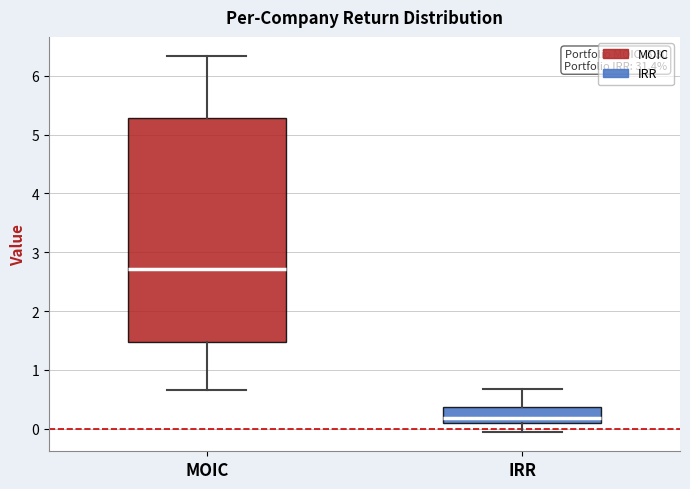

Reading left to right, read every box against the y-axis: the position of its median line, the range the box covers, and the ends of its whiskers. The values are not printed on the chart, so give them approximately, as read against the axis.

MOIC: median 2.7, box 1.5 to 5.3, whiskers 0.7 to 6.3
IRR: median 0.2, box 0.1 to 0.4, whiskers -0.1 to 0.7